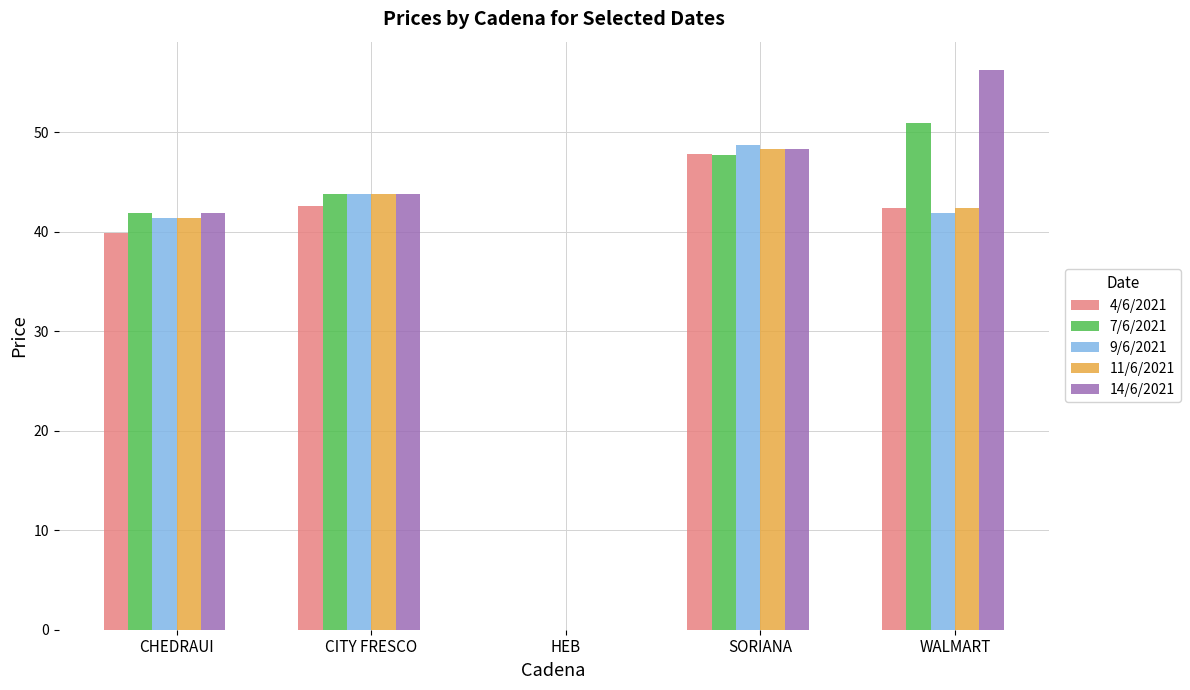

Where is 7/6/2021 nearest to the value 25?

CHEDRAUI